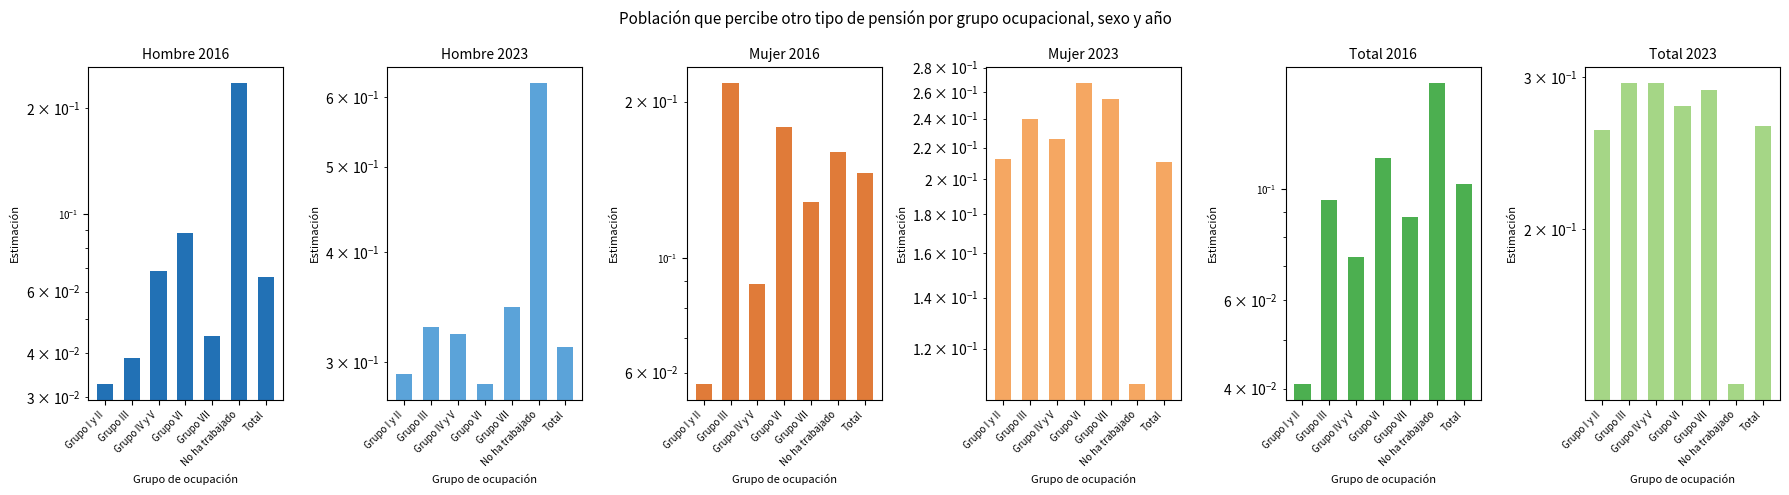

What is the approximate value of Total 2016 at Grupo IV y V?

0.1